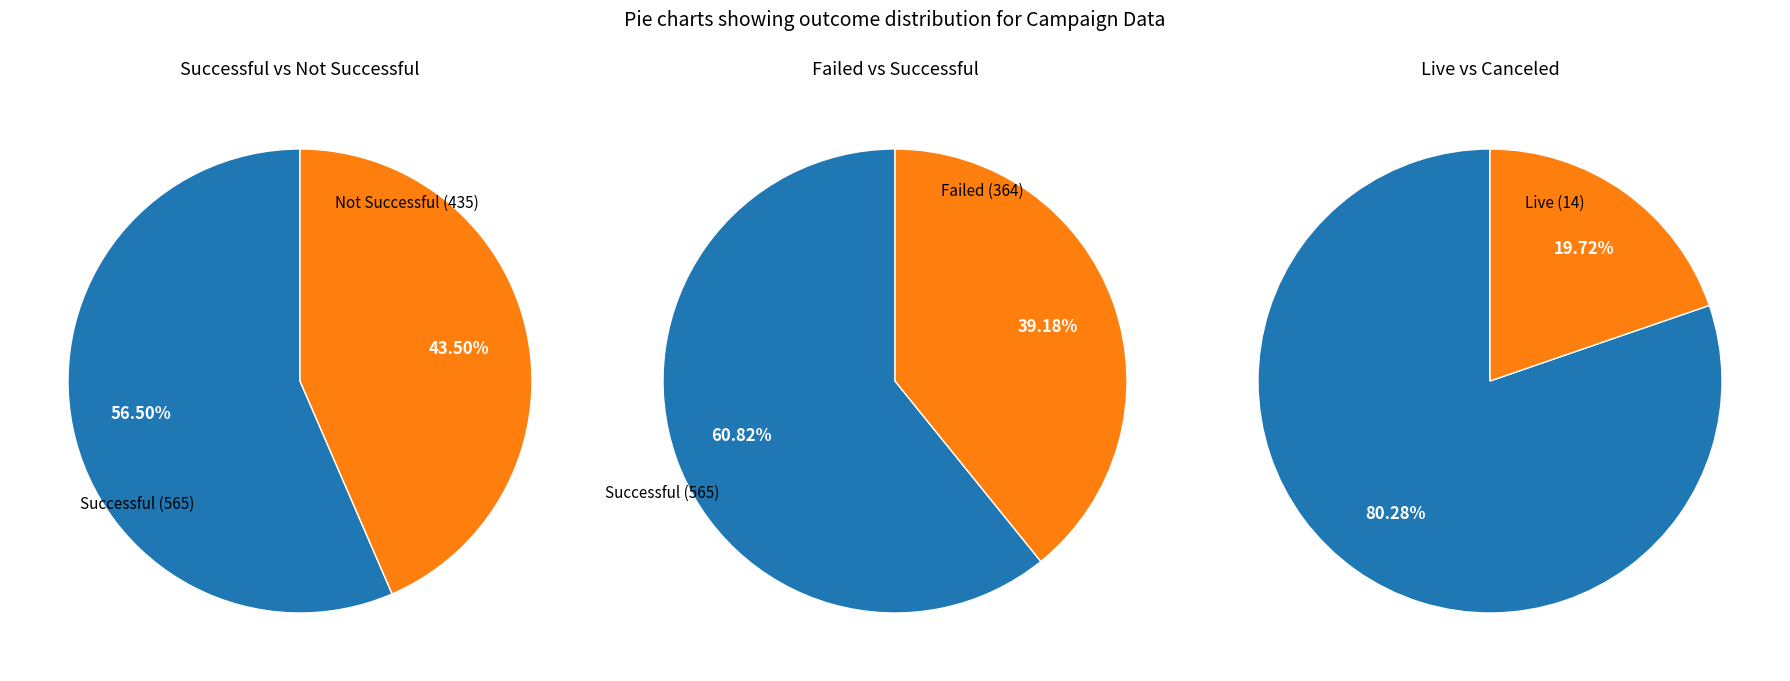

What is the change in value from canceled to live?

-43